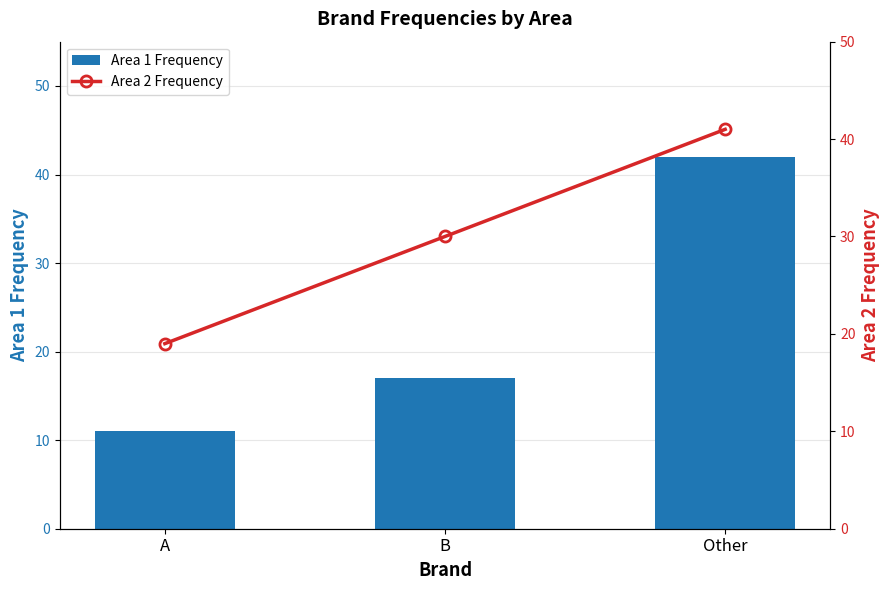

What position from the right is B?

2